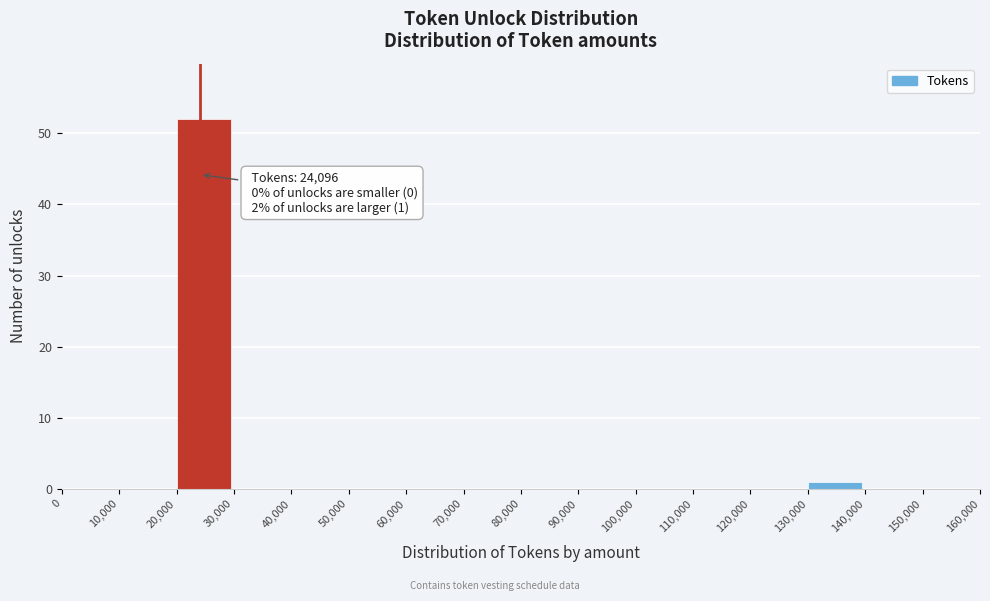

Over which range of the x-axis is the bar tallest?

20,000 to 30,000